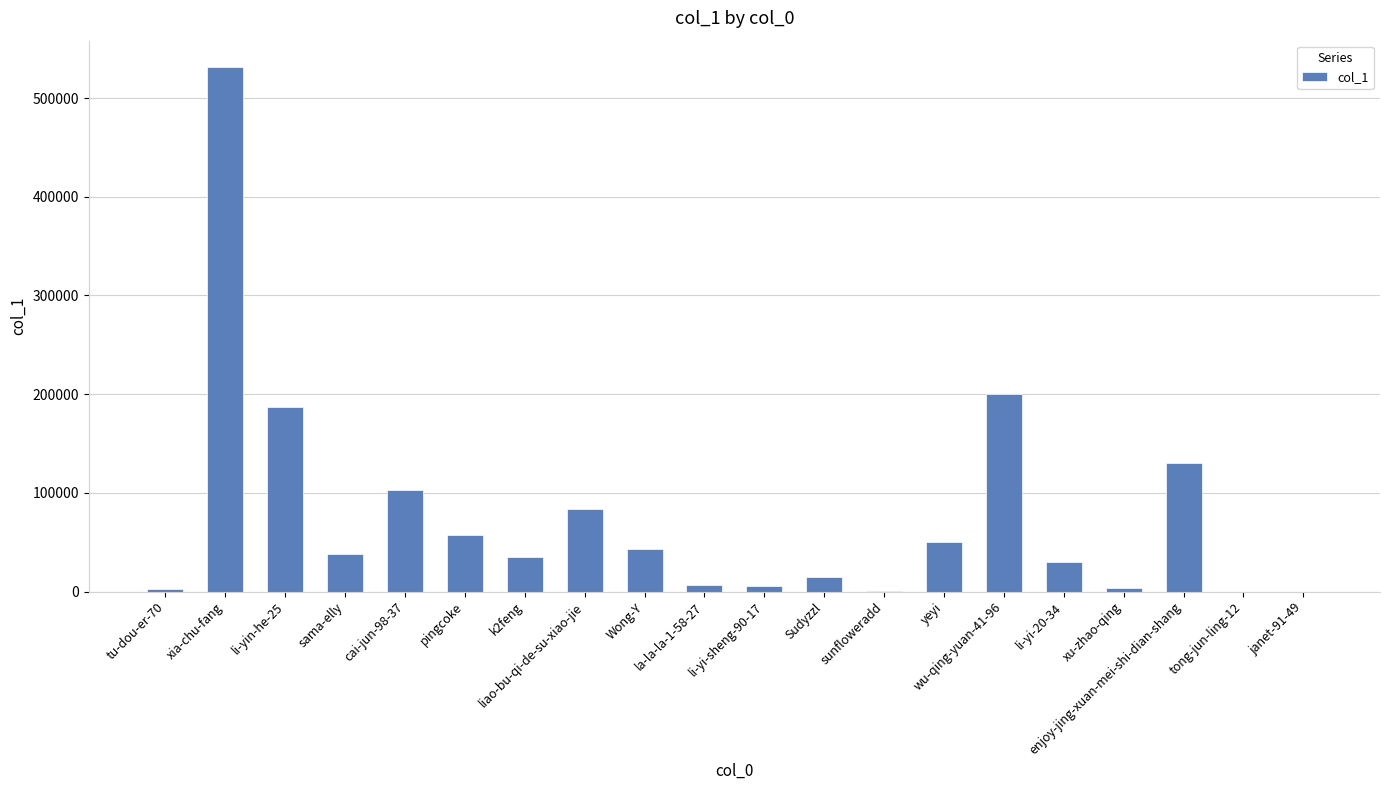

Is it true that the value at liao-bu-qi-de-su-xiao-jie is 20382?

False